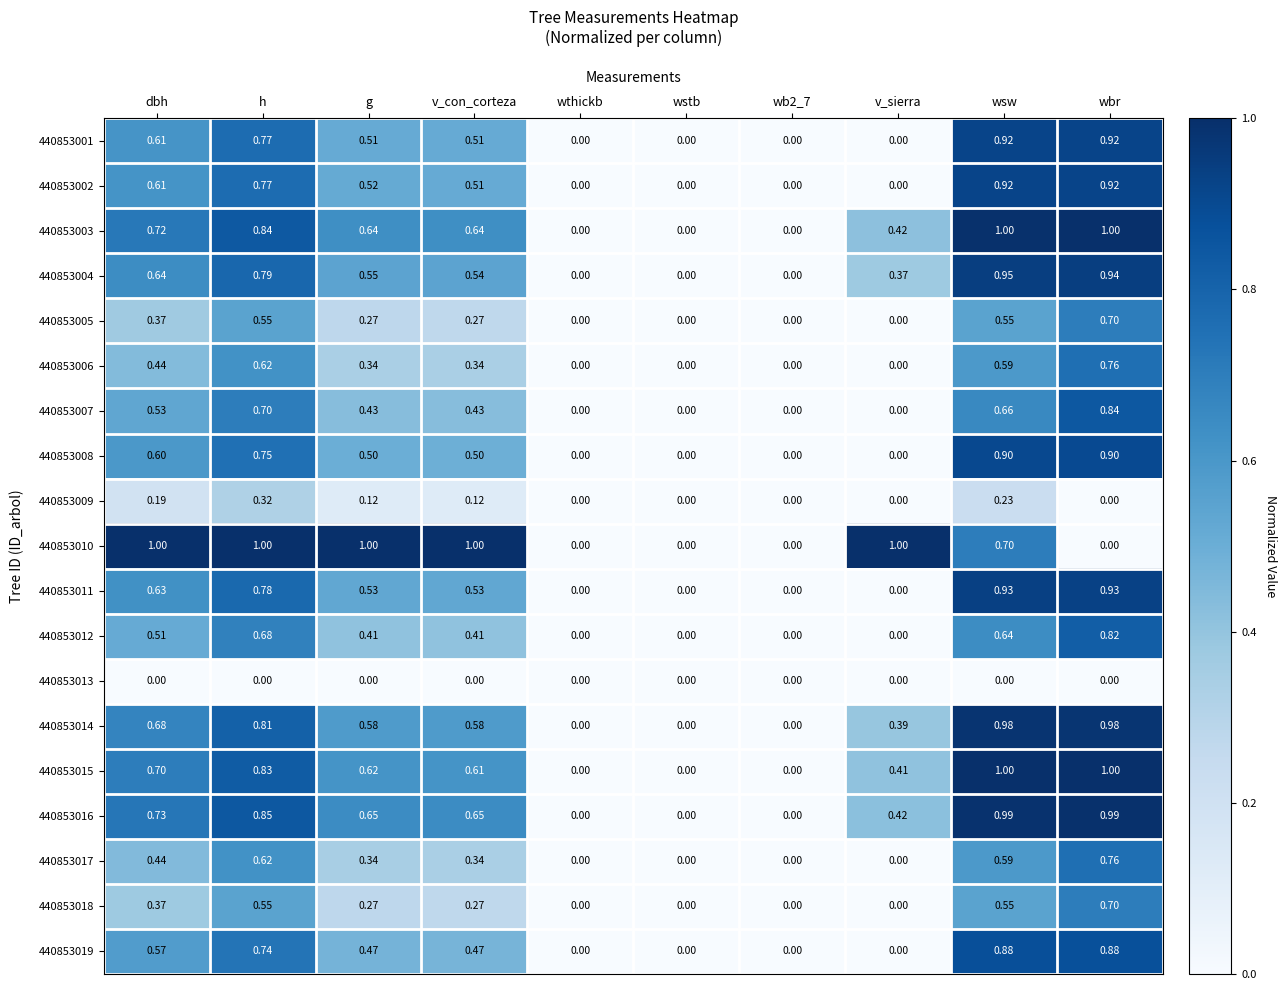

At which category is the sum across all series the highest?

wbr